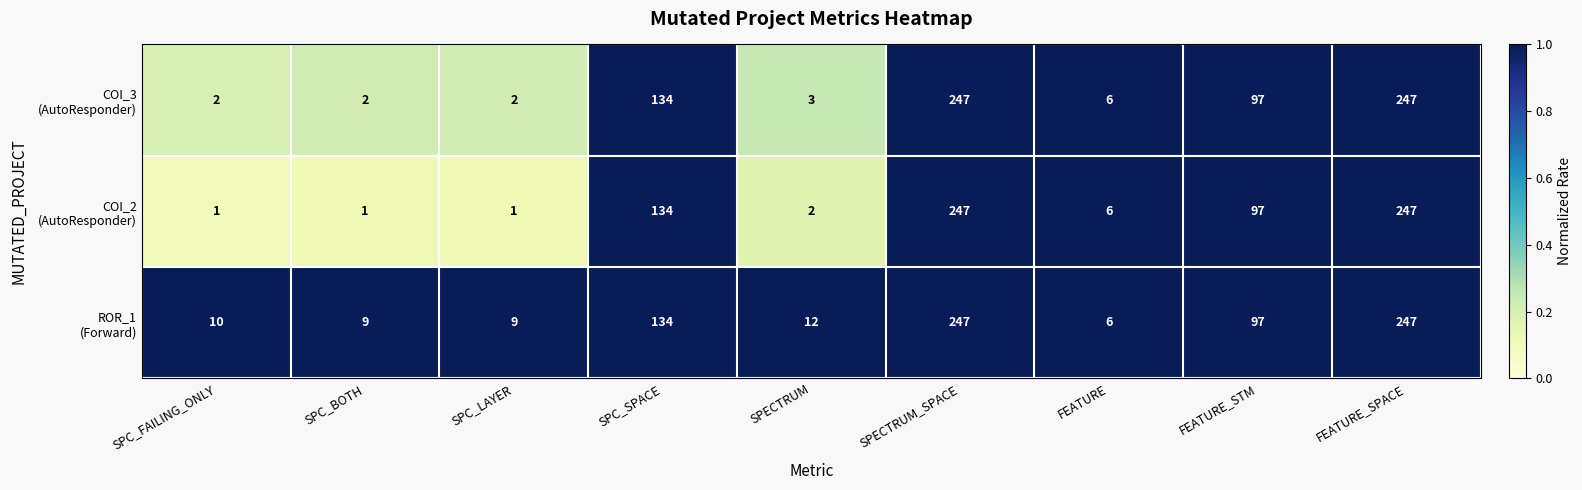

What is the greatest value displayed?

247